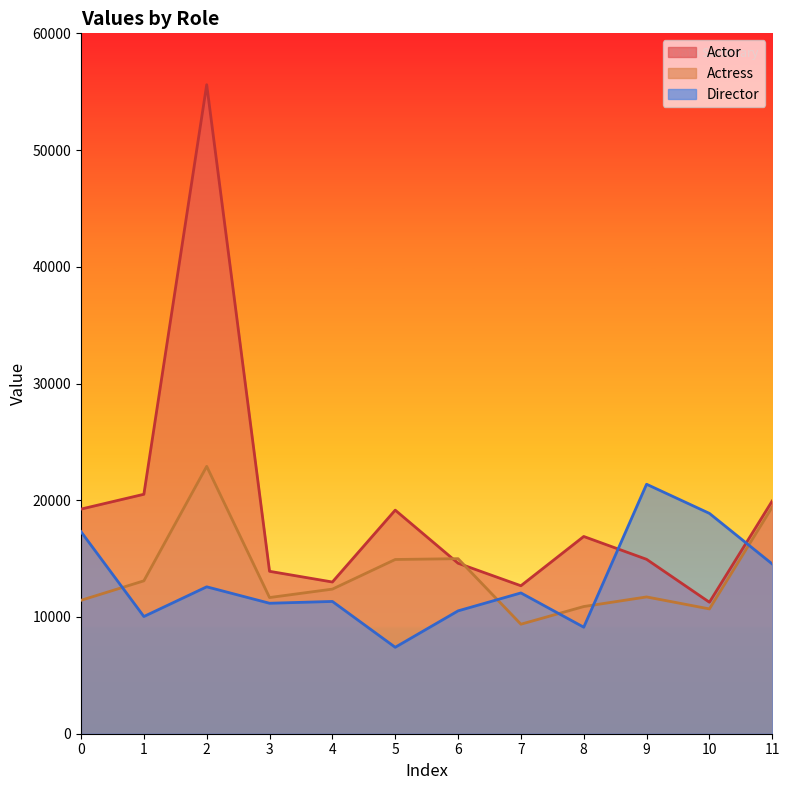

Which series has the largest total across all categories?

Actor